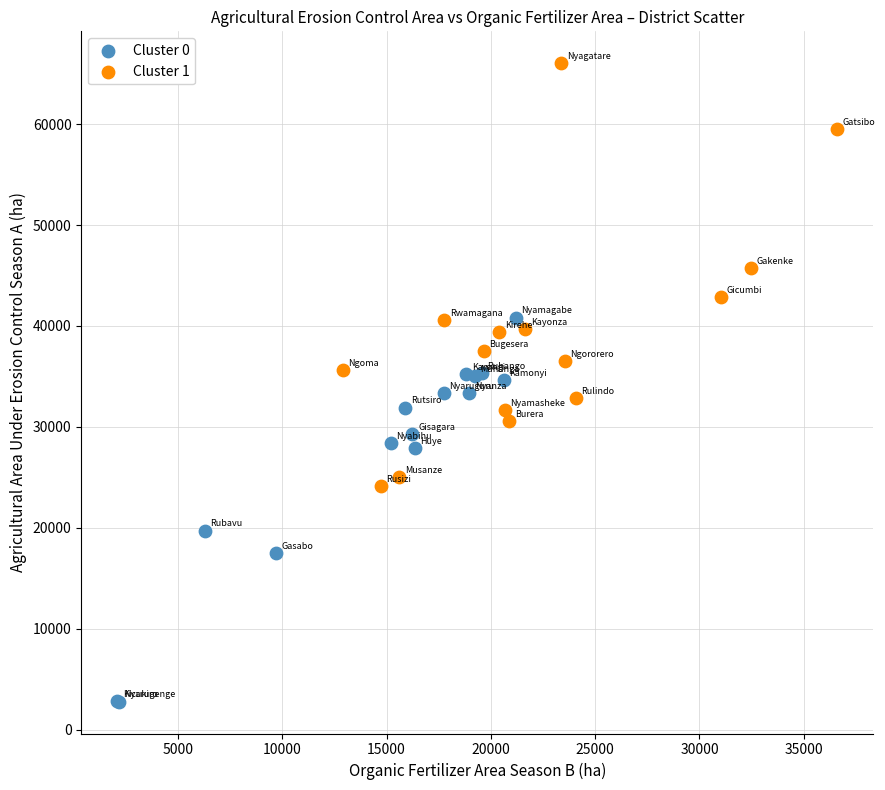

Which series contains the highest Y value?

Cluster 1